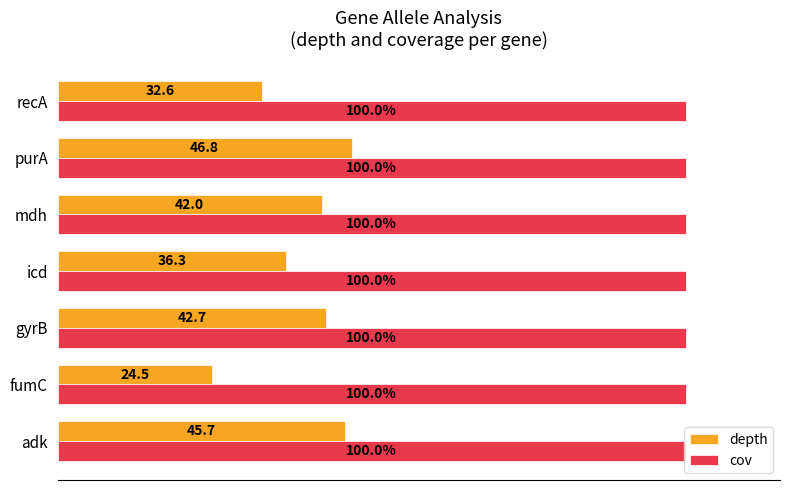

At which category is the sum across all series the highest?

purA